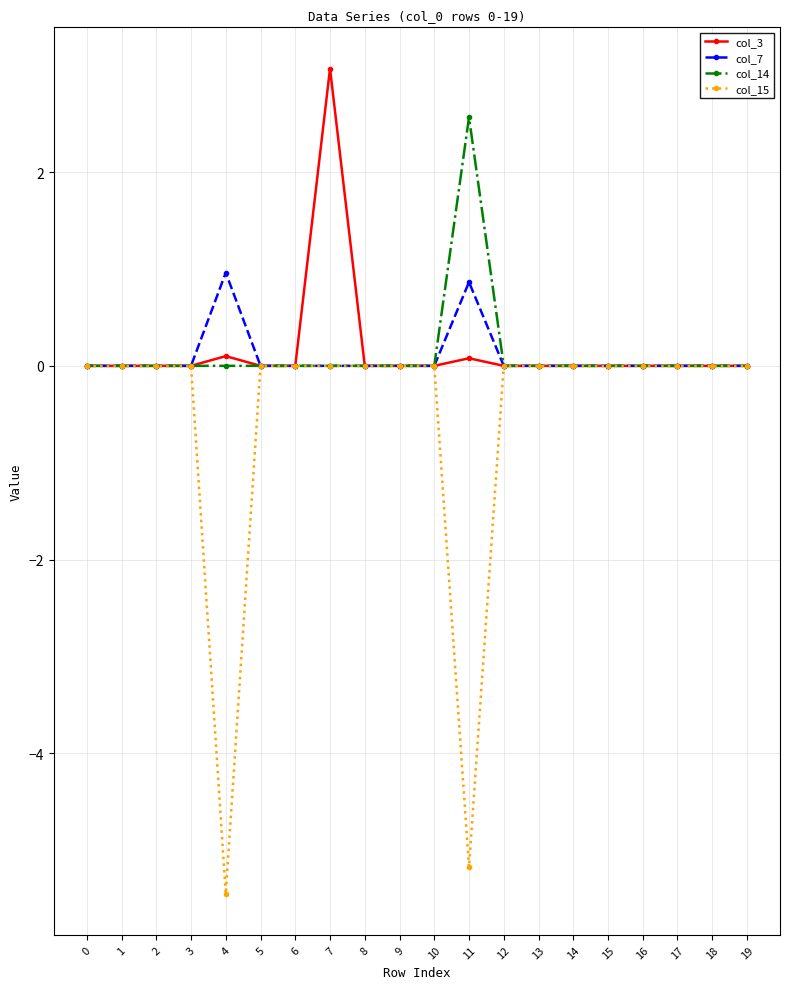

At which category is the sum across all series the highest?

7